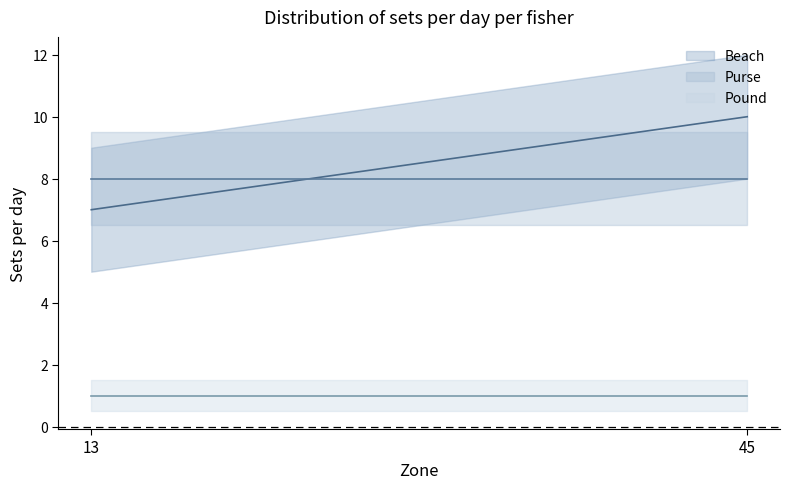

What is the sum of the Beach values at 13 and 45?

17